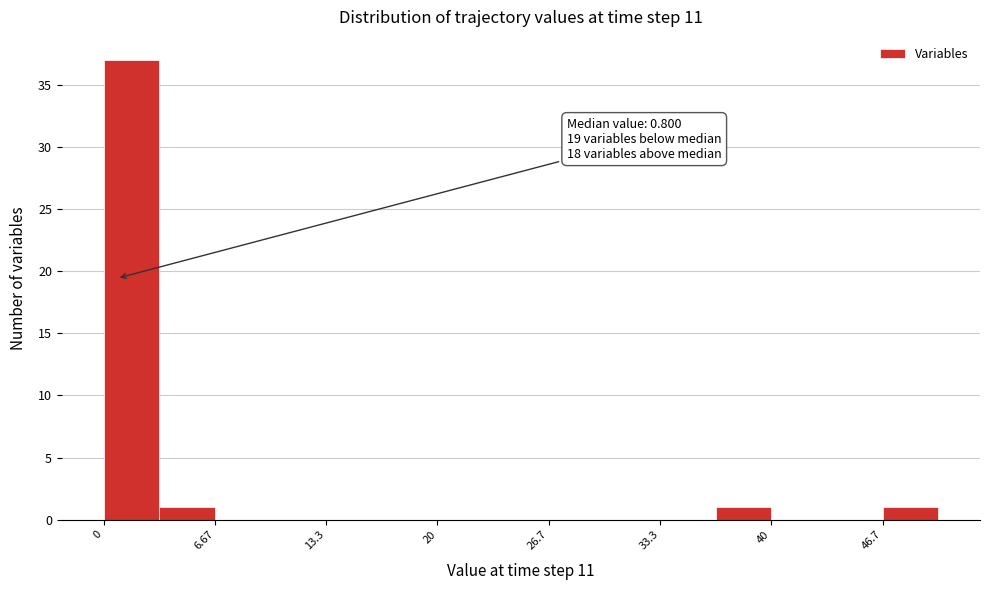

Around what value on the x-axis is the tallest bar? Give the approximate position of its centre, as read against the axis.

2